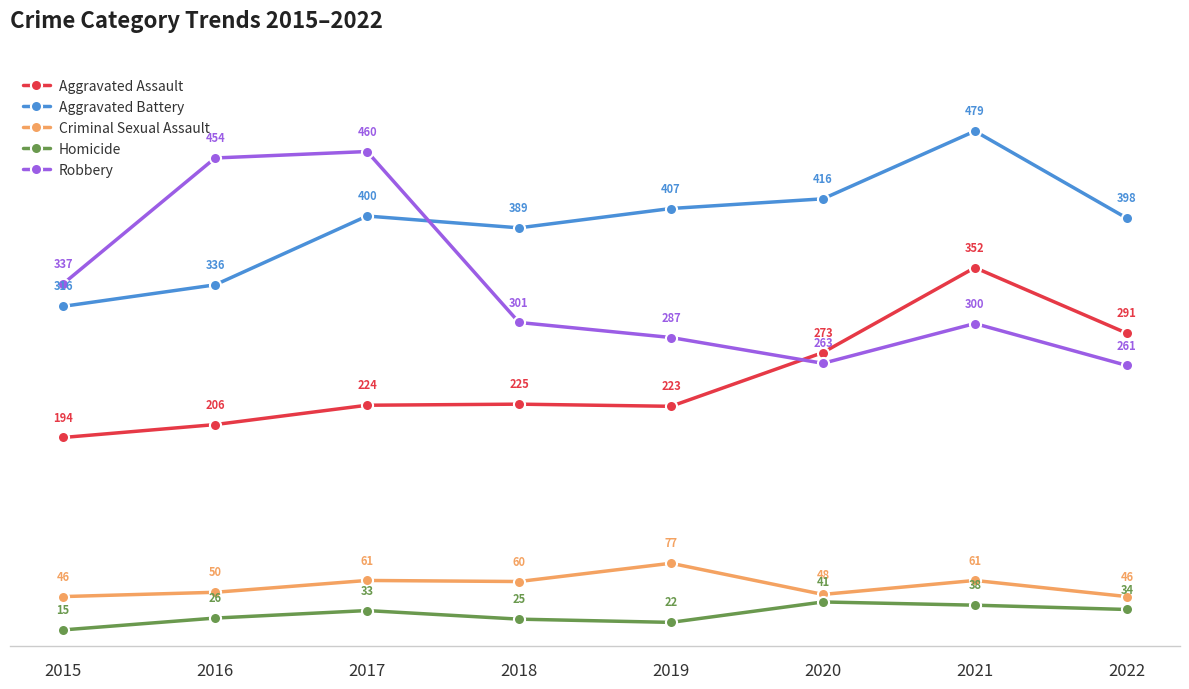

Reading left to right, what are all the values shown in this chart?

Aggravated Assault: 194	206	224	225	223	273	352	291
Aggravated Battery: 316	336	400	389	407	416	479	398
Criminal Sexual Assault: 46	50	61	60	77	48	61	46
Homicide: 15	26	33	25	22	41	38	34
Robbery: 337	454	460	301	287	263	300	261